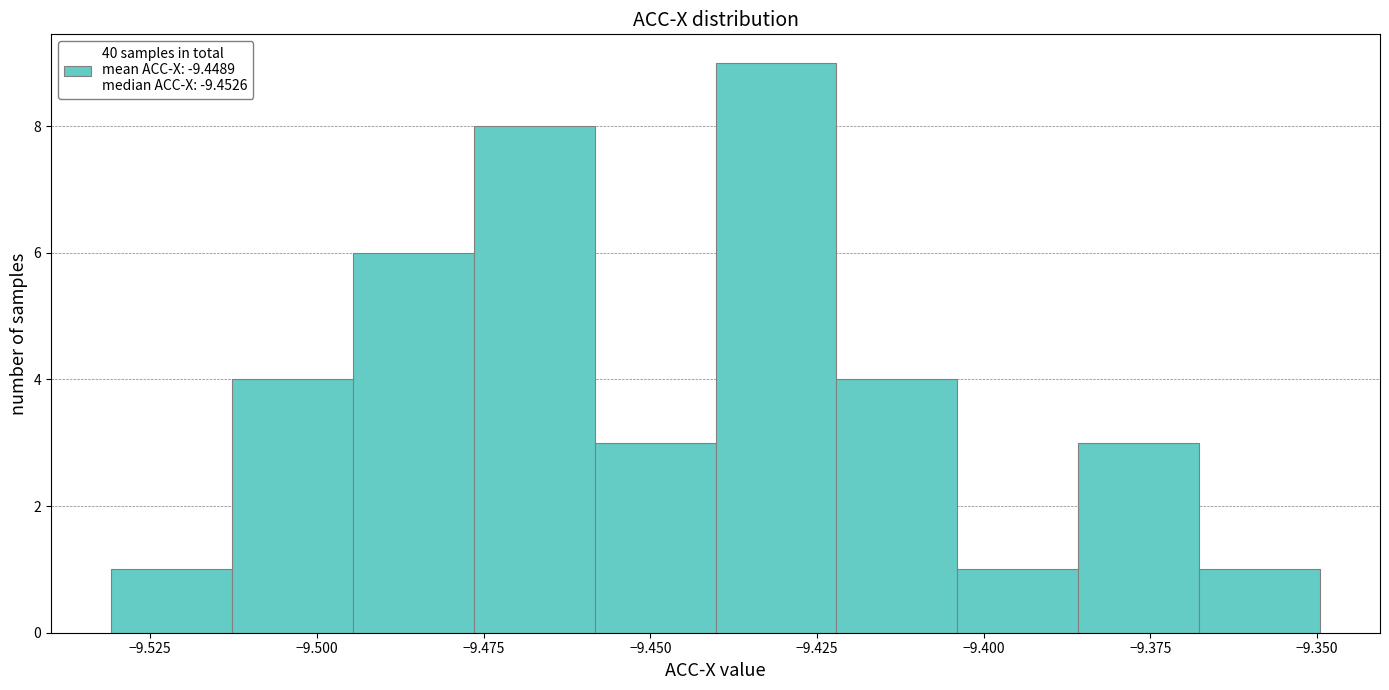

Read against the x-axis, roughly where is the centre of the tallest bar?

-9.430